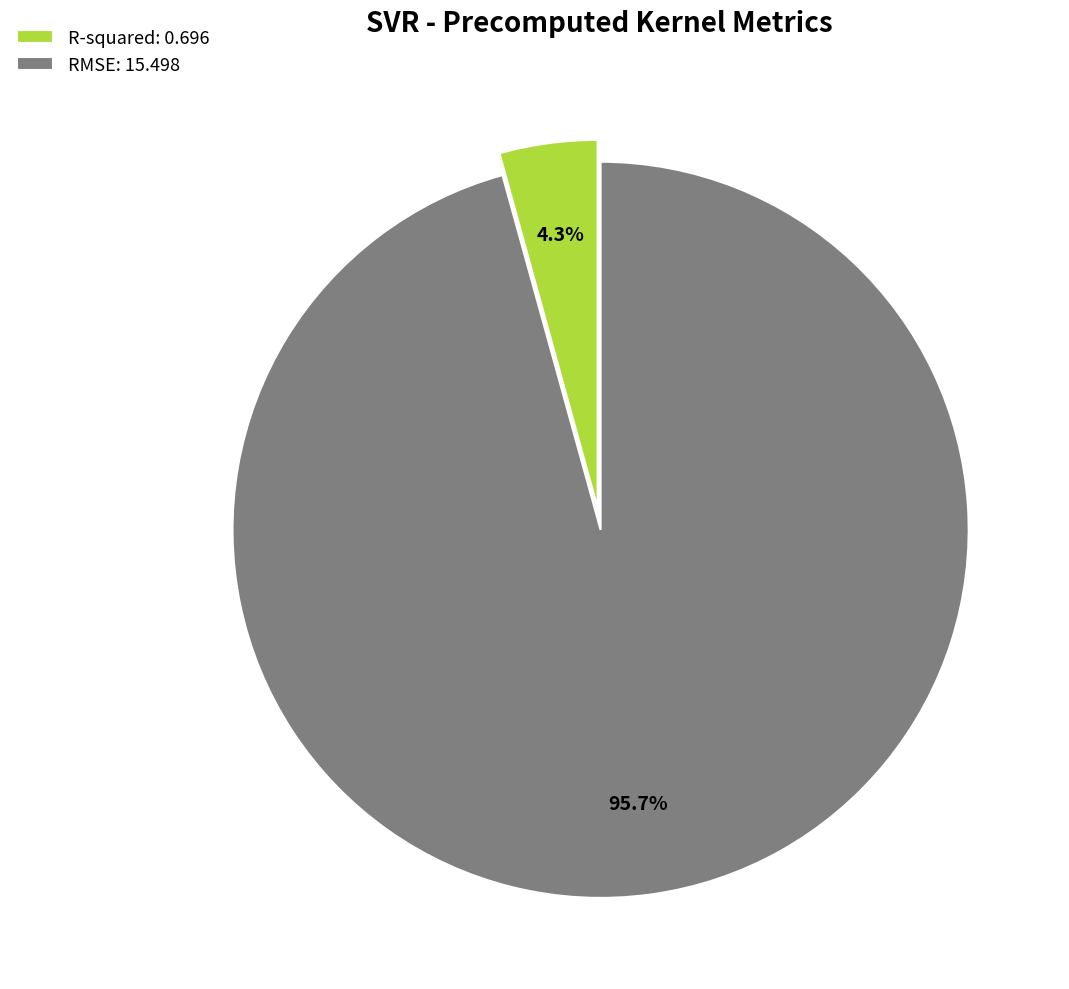

Which slice is the smallest?

R-squared